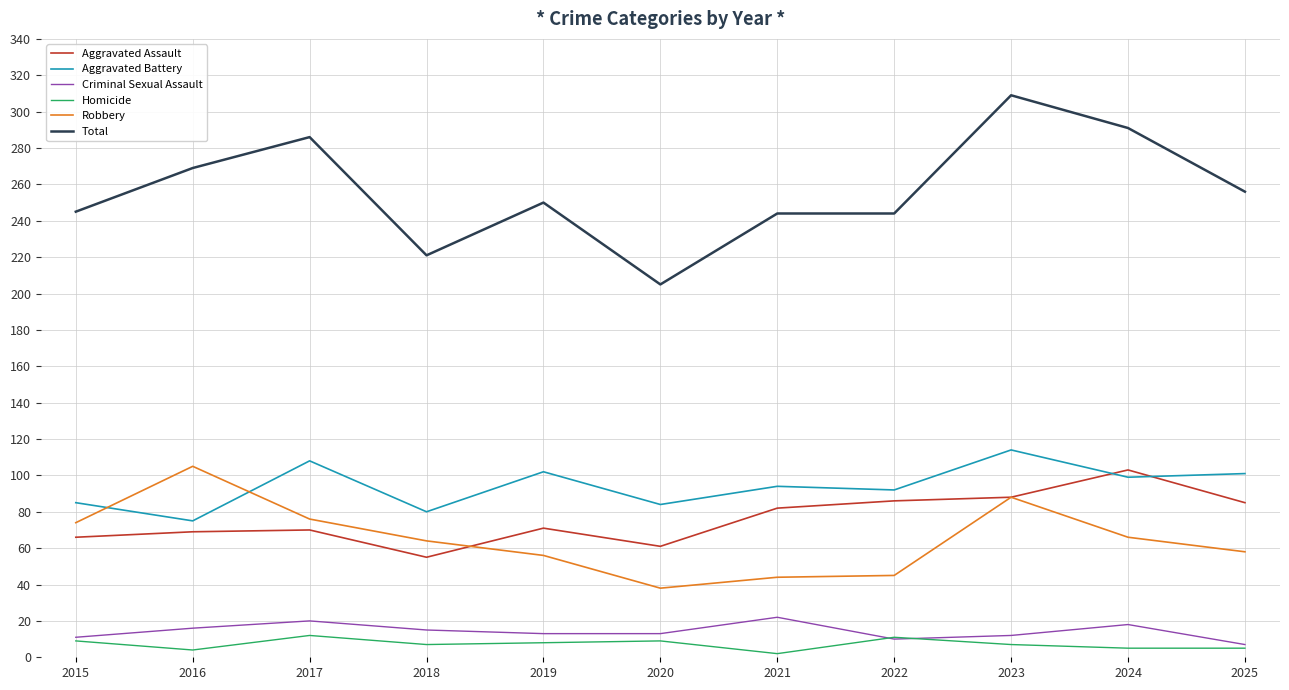

What is the difference between the Homicide values at 2025 and 2018?

2